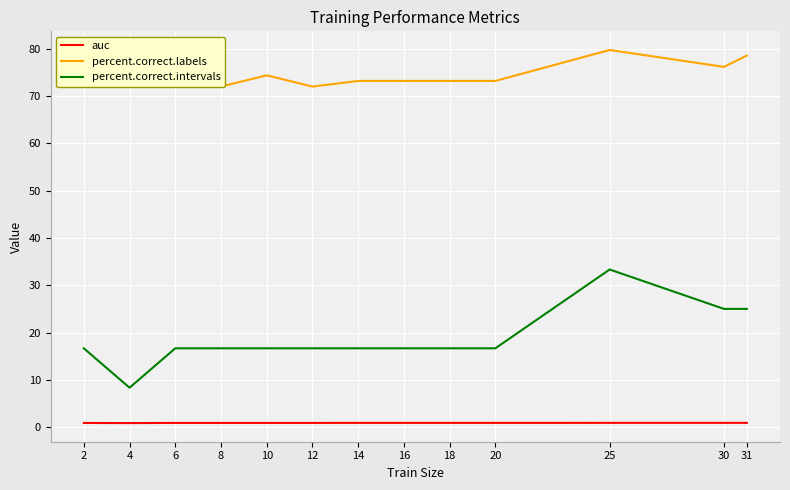

What is the sum of all percent.correct.intervals values?

241.7